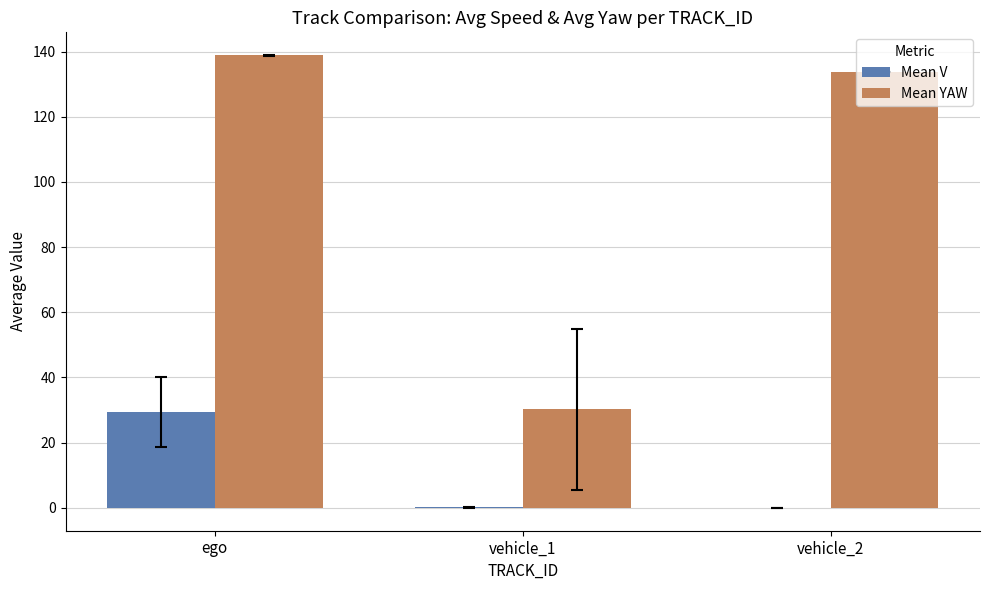

What is the total value across all series at vehicle_2?

133.7